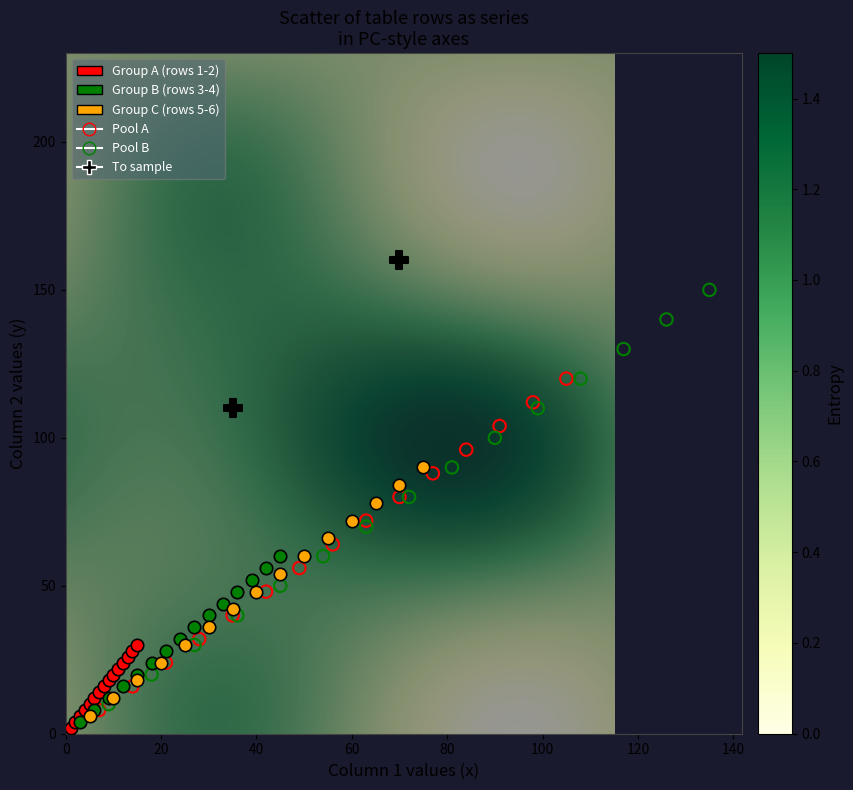

What are all the series names shown in the legend?

Group A (rows 1-2), Group B (rows 3-4), Group C (rows 5-6), Pool A, Pool B, To sample